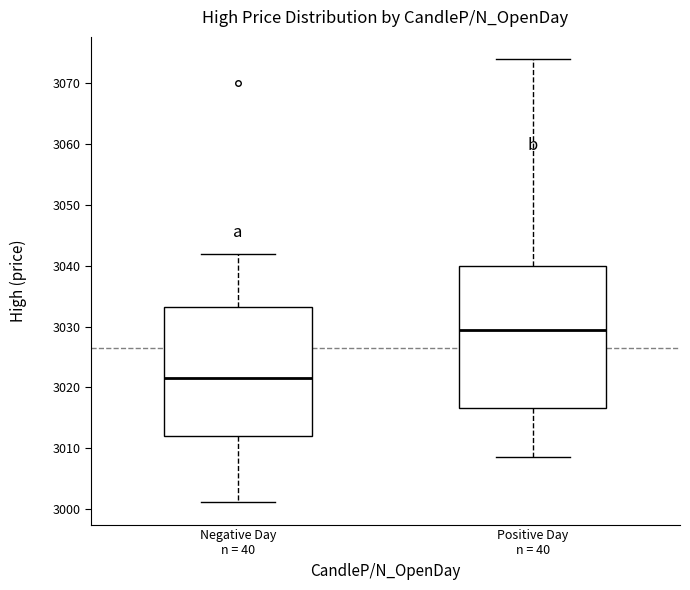

Where does the upper whisker of the box for Positive Day n = 40 end on the y-axis? The values are not printed on the chart, so give them approximately, as read against the axis.

3074